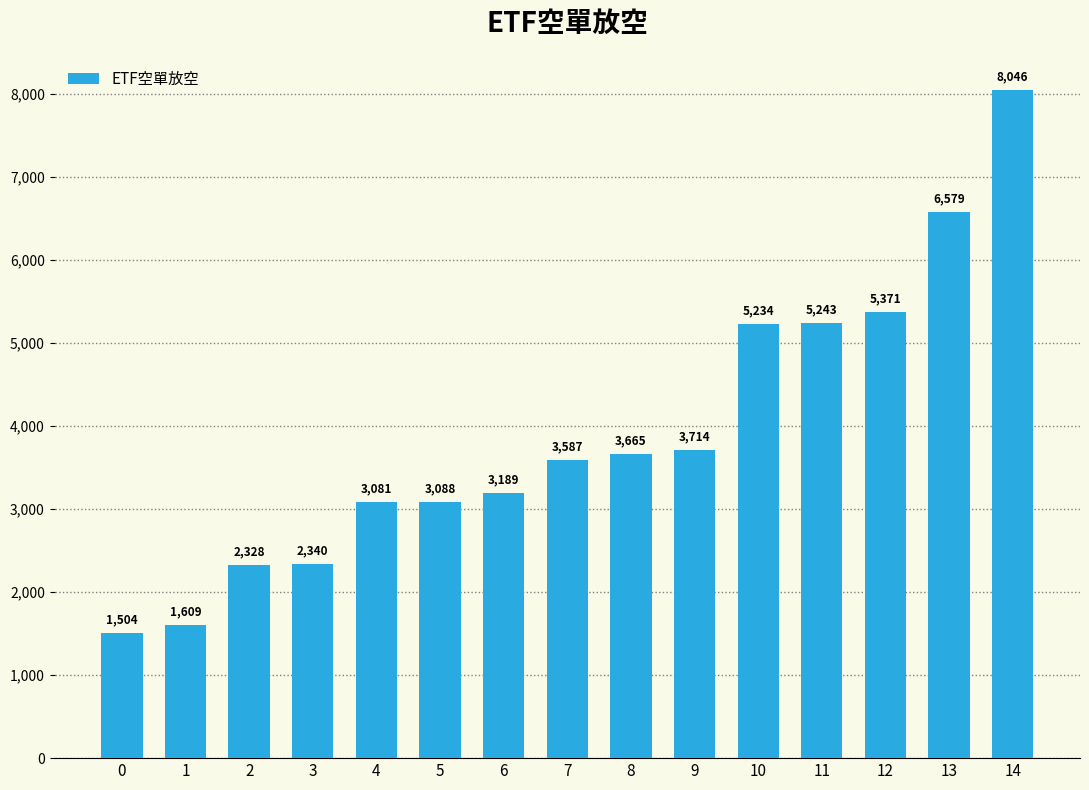

List the labels in order of value, smallest first.

0, 1, 2, 3, 4, 5, 6, 7, 8, 9, 10, 11, 12, 13, 14